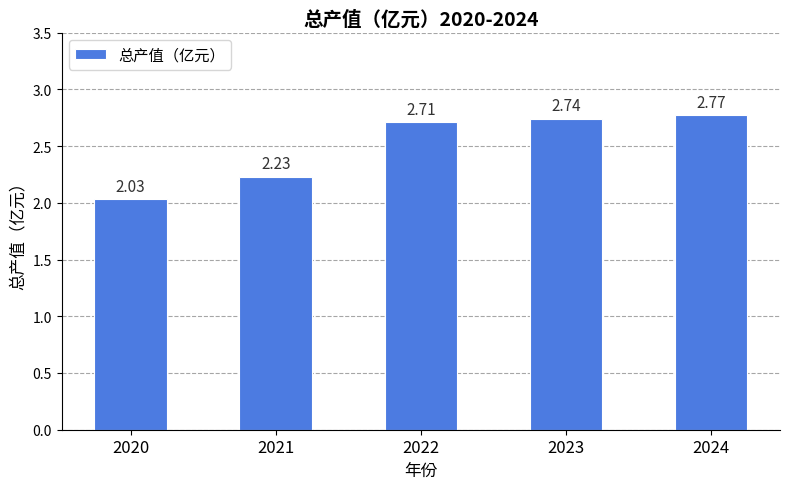

What is the difference between the values at 2023 and 2020?

0.7